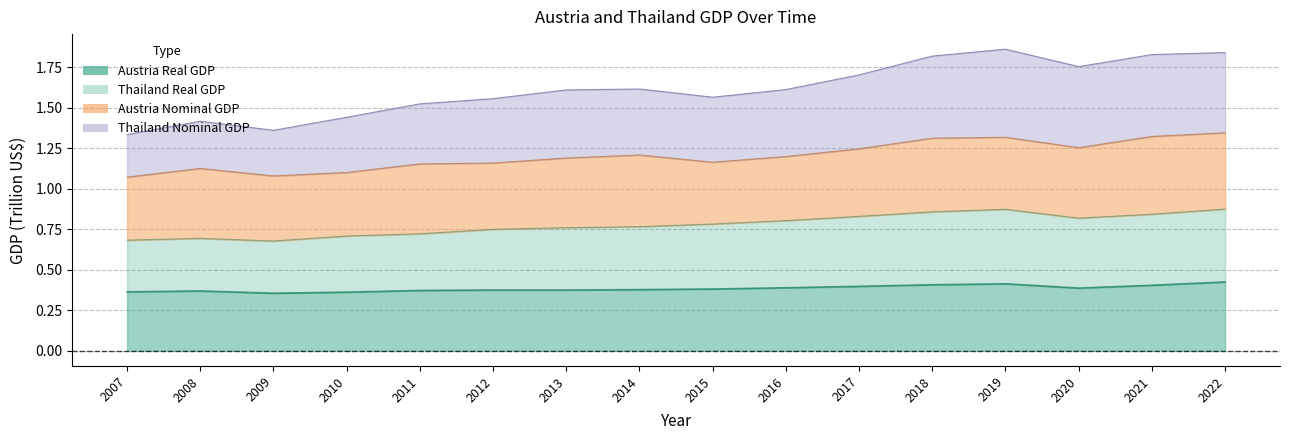

How many interior local peaks does the Thailand Real GDP series have?

2